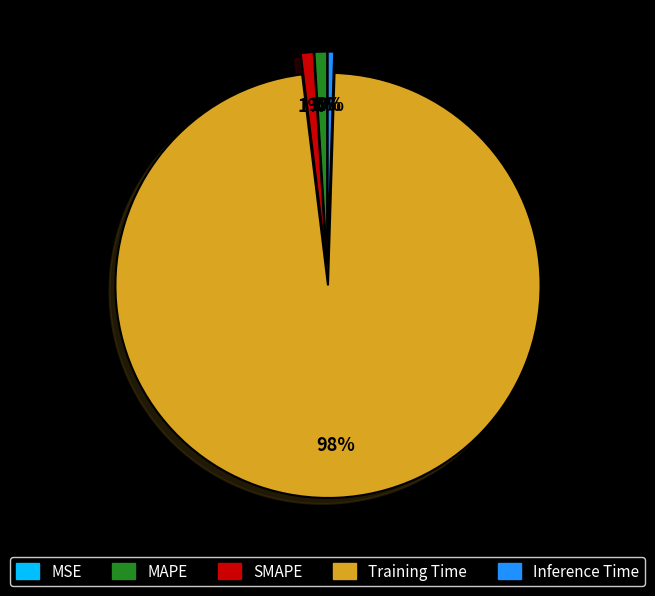

What is the largest slice in the pie chart?

Training Time